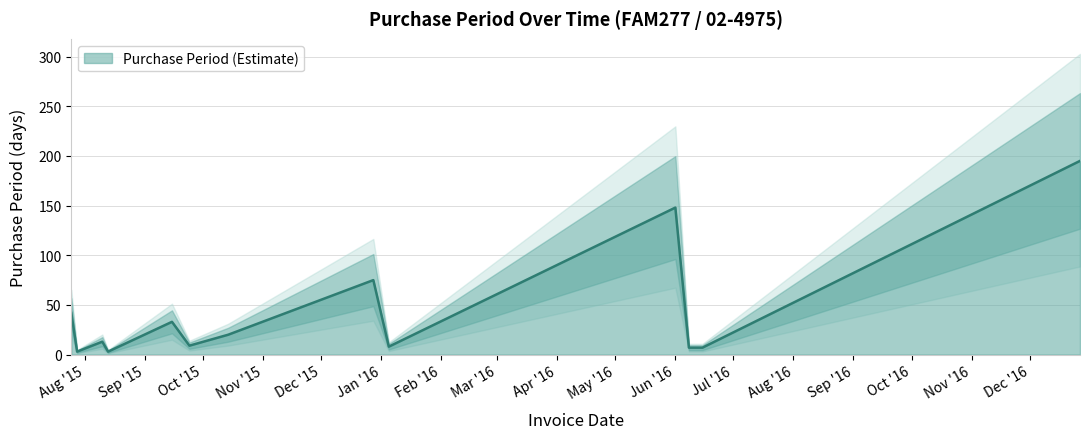

Reading left to right, extract all data points from this chart.

42	3	13	3	33	9	20	75	8	148	7	7	195